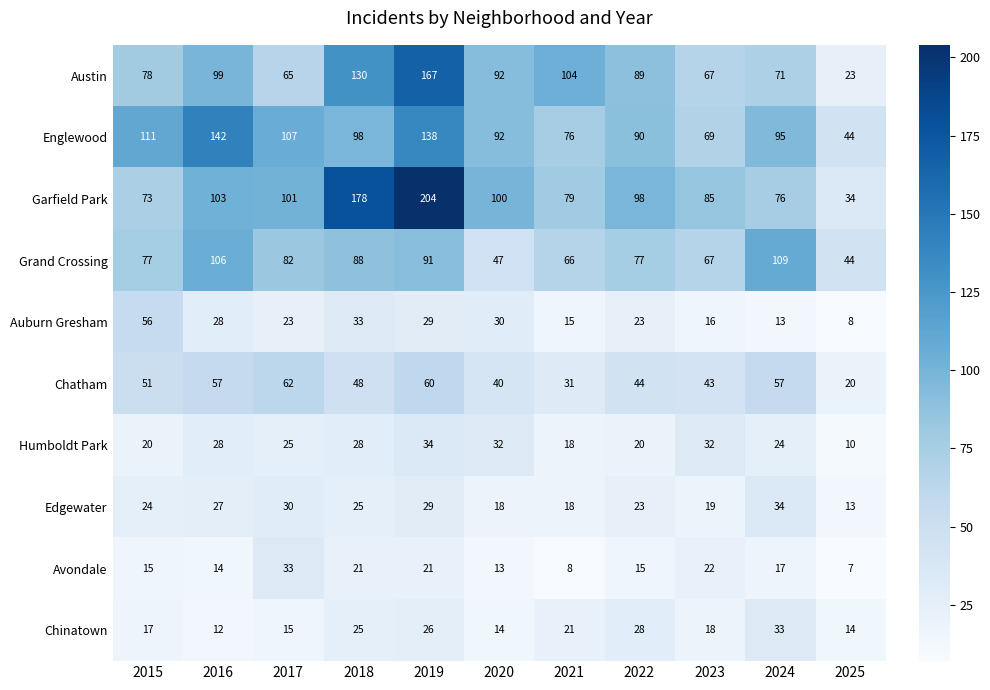

What is the sum of the Englewood values at 2024 and 2016?

237